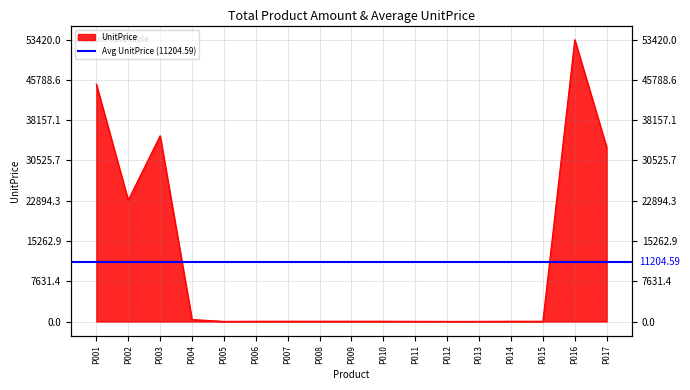

What is the value of the 15th point from the left?

45